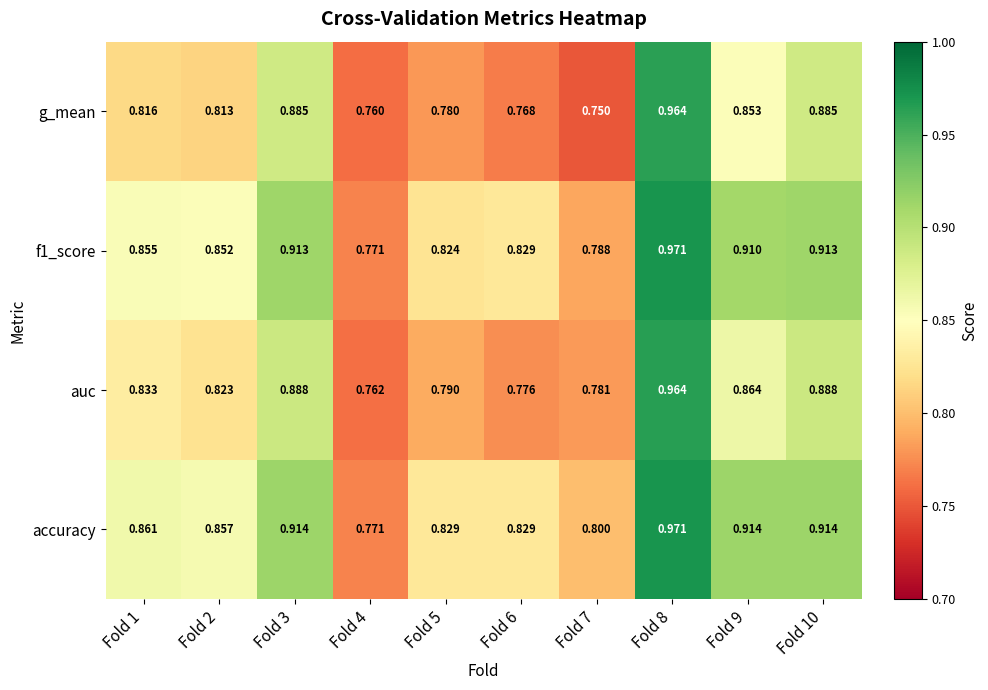

What is the total value across all series at Fold 3?

3.6